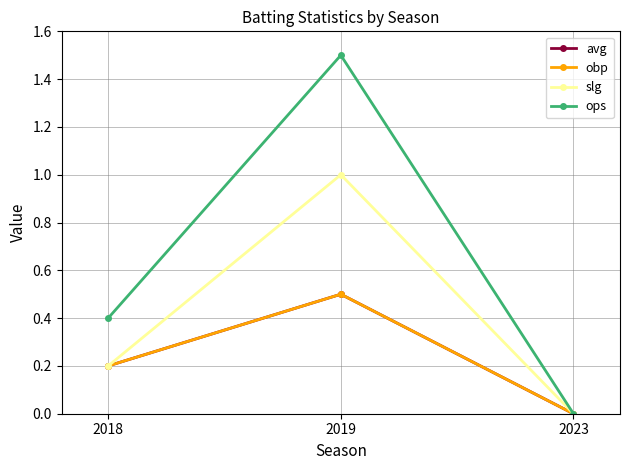

Which category has the lowest value in the obp series?

2023